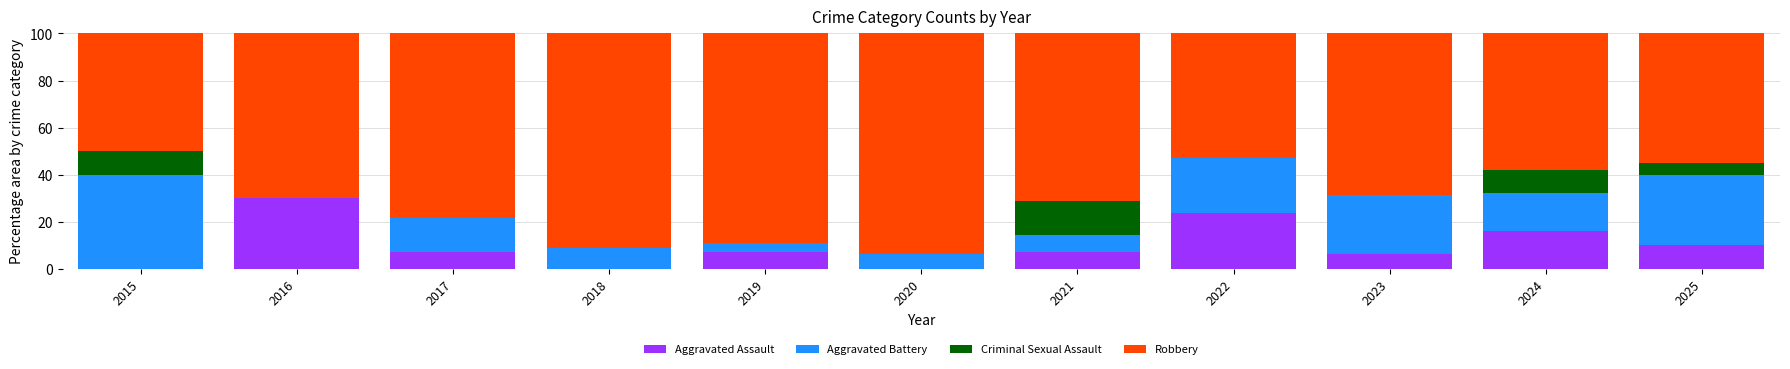

What is the sum of the Aggravated Assault values at 2024 and 2016?

46.1